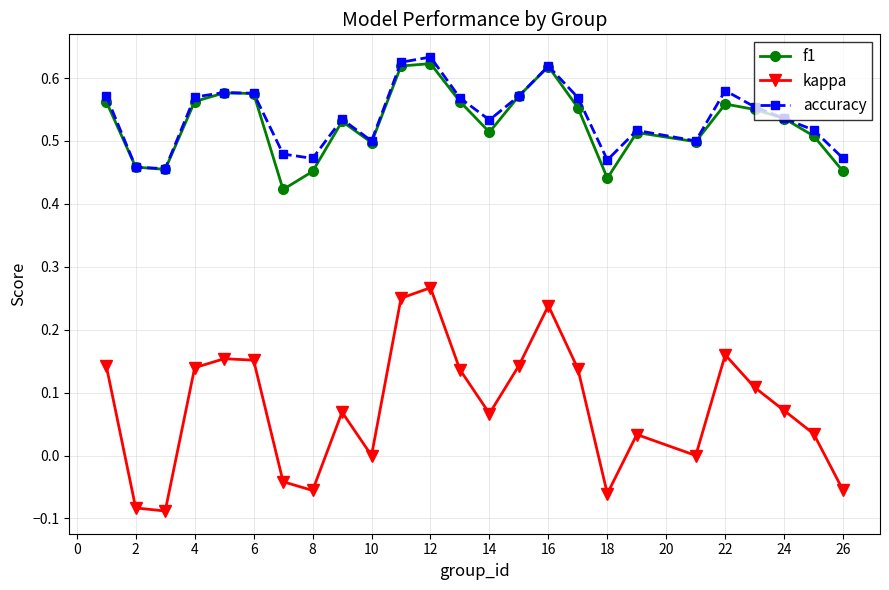

Which series has the widest spread of values?

kappa